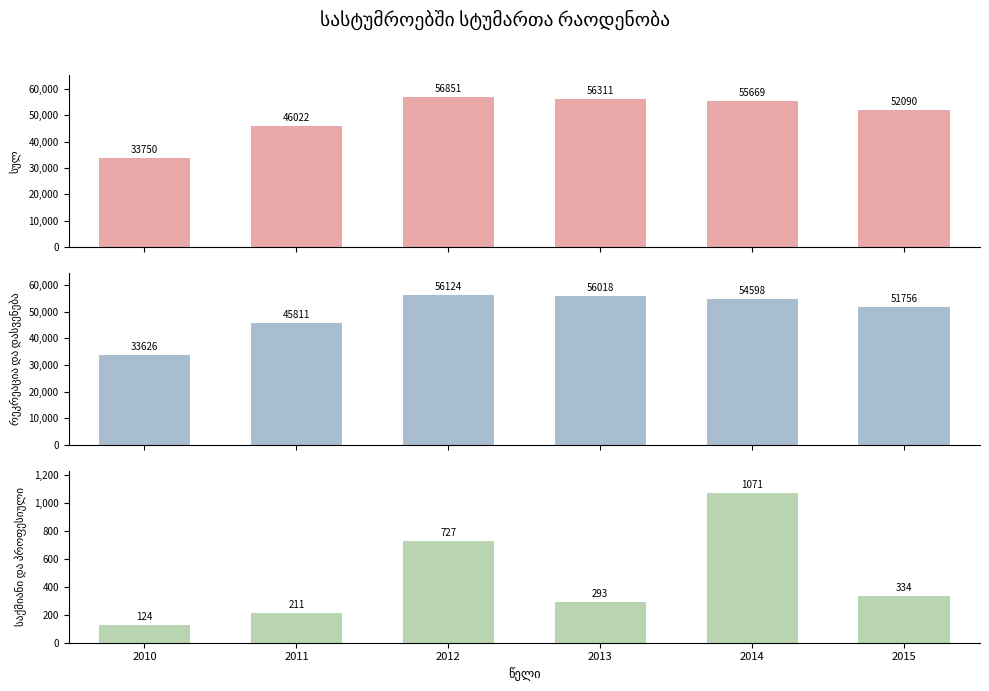

Which has a higher value, 2011 or 2013?

2013